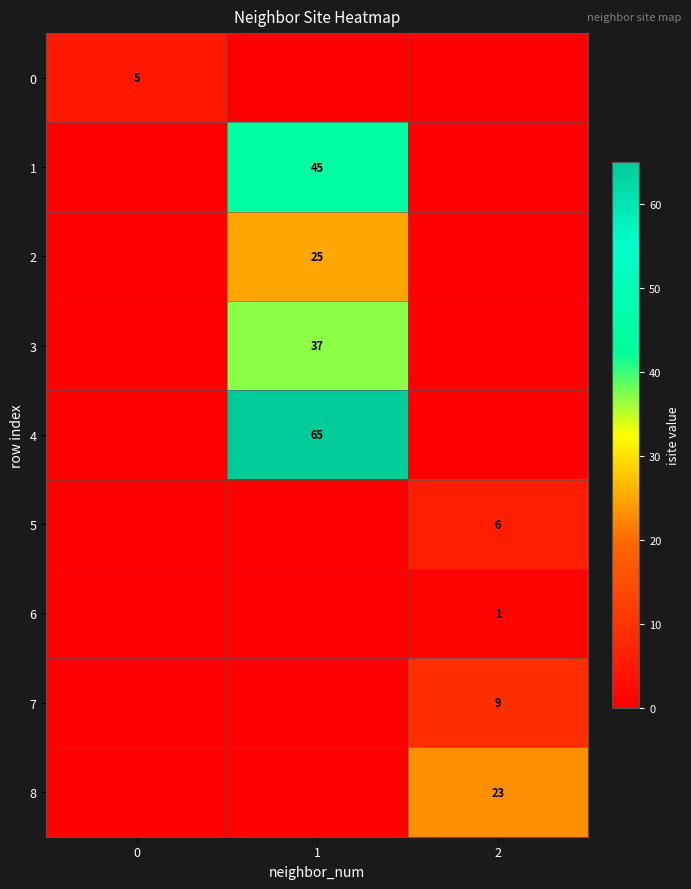

True or false: 8 has a value of 13 at 2.

False